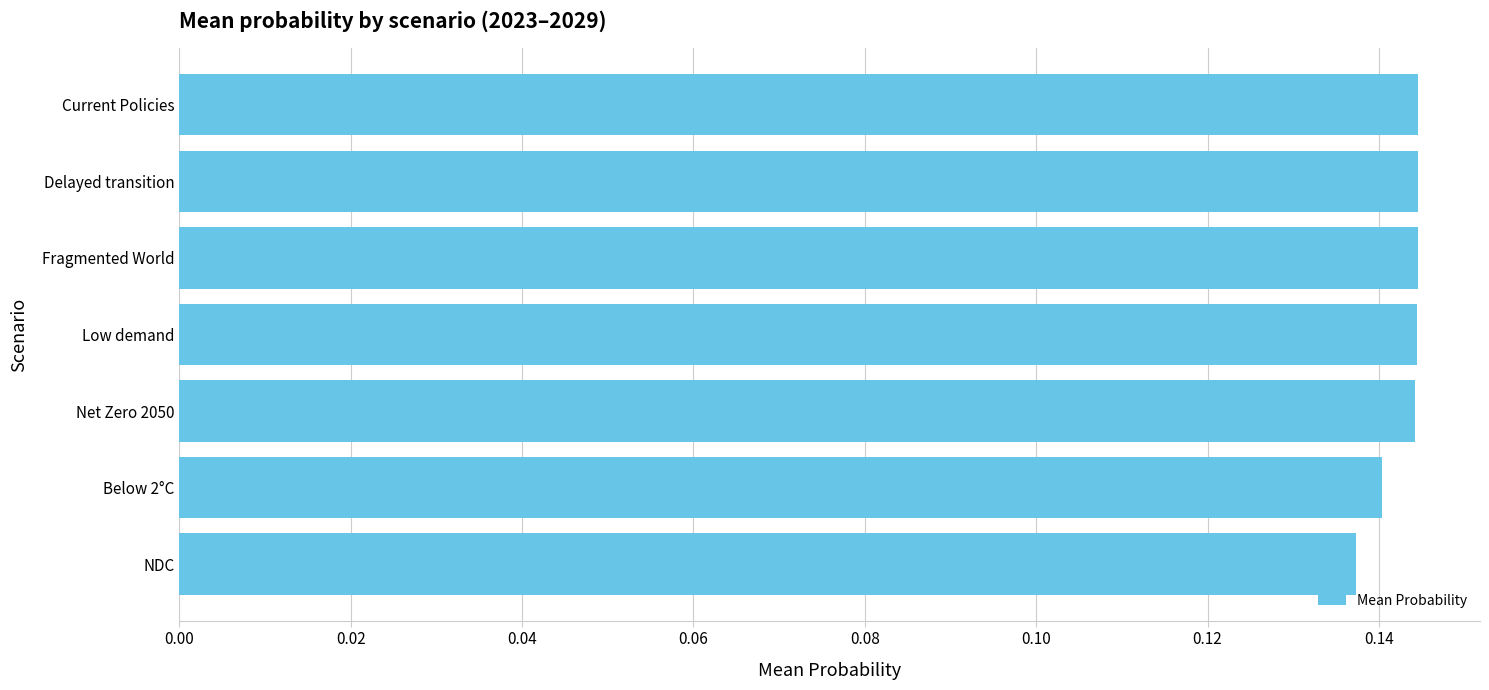

Count the values in the range 0 to 1.

7